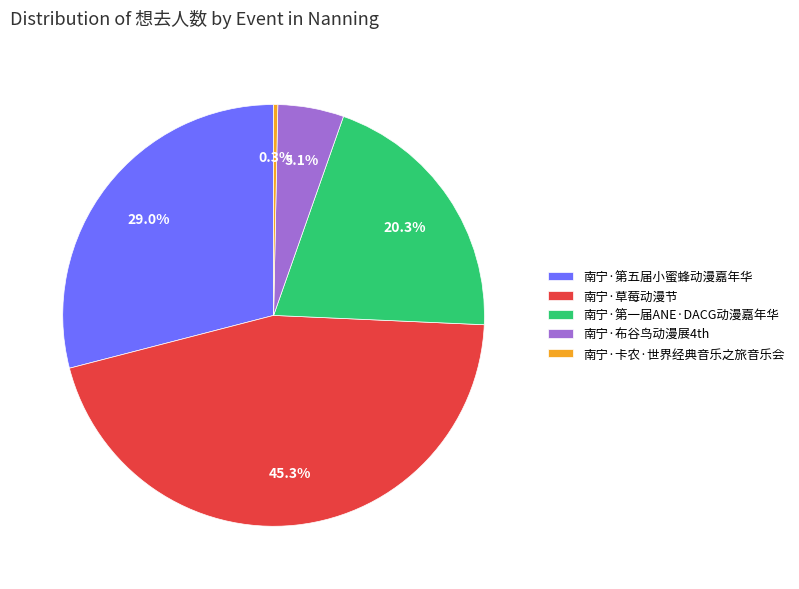

Is it true that 南宁·第一届ANE·DACG动漫嘉年华 is 28% of the pie?

False